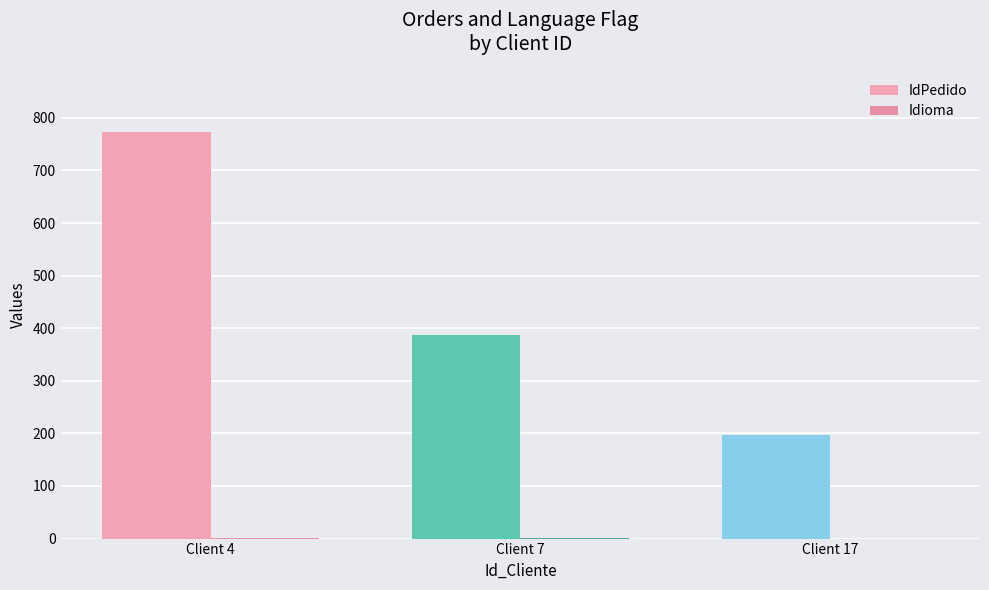

Count the number of data series in this chart.

2